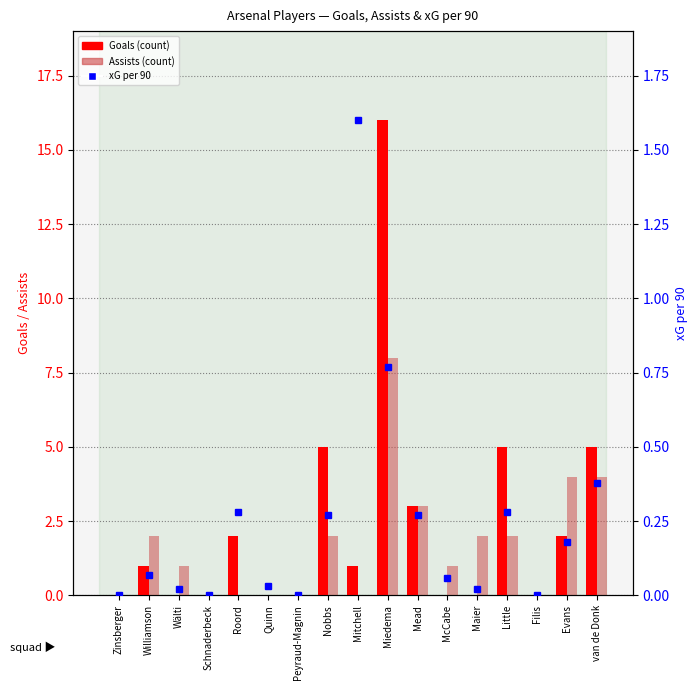

Reading left to right, extract all data points from this chart.

Goals (count): Zinsberger=0.0	Williamson=1.0	Wälti=0.0	Schnaderbeck=0.0	Roord=2.0	Quinn=0.0	Peyraud-Magnin=0.0	Nobbs=5.0	Mitchell=1.0	Miedema=16.0	Mead=3.0	McCabe=0.0	Maier=0.0	Little=5.0	Filis=0.0	Evans=2.0	van de Donk=5.0
Assists (count): Zinsberger=0.0	Williamson=2.0	Wälti=1.0	Schnaderbeck=0.0	Roord=0.0	Quinn=0.0	Peyraud-Magnin=0.0	Nobbs=2.0	Mitchell=0.0	Miedema=8.0	Mead=3.0	McCabe=1.0	Maier=2.0	Little=2.0	Filis=0.0	Evans=4.0	van de Donk=4.0
xG per 90: Zinsberger=0.0	Williamson=0.1	Wälti=0.0	Schnaderbeck=0.0	Roord=0.3	Quinn=0.0	Peyraud-Magnin=0.0	Nobbs=0.3	Mitchell=1.6	Miedema=0.8	Mead=0.3	McCabe=0.1	Maier=0.0	Little=0.3	Filis=0.0	Evans=0.2	van de Donk=0.4